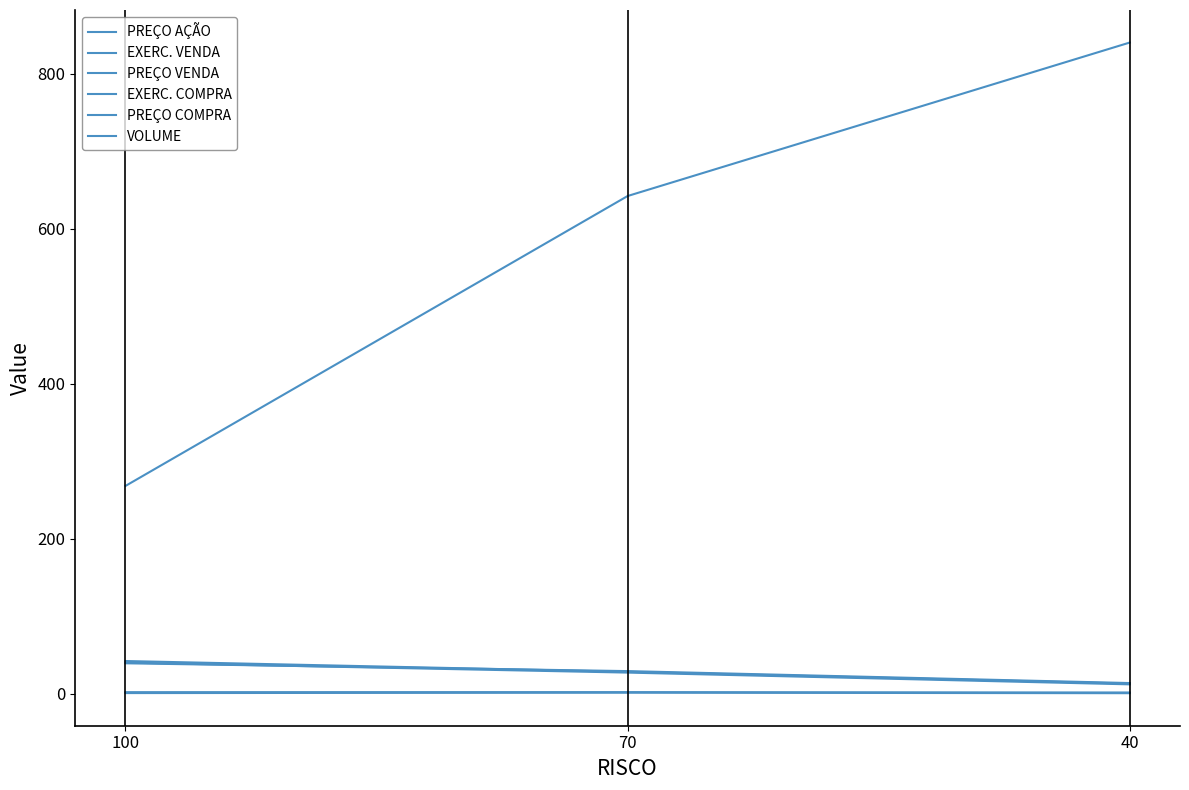

At which label is PREÇO COMPRA closest to 0?

40